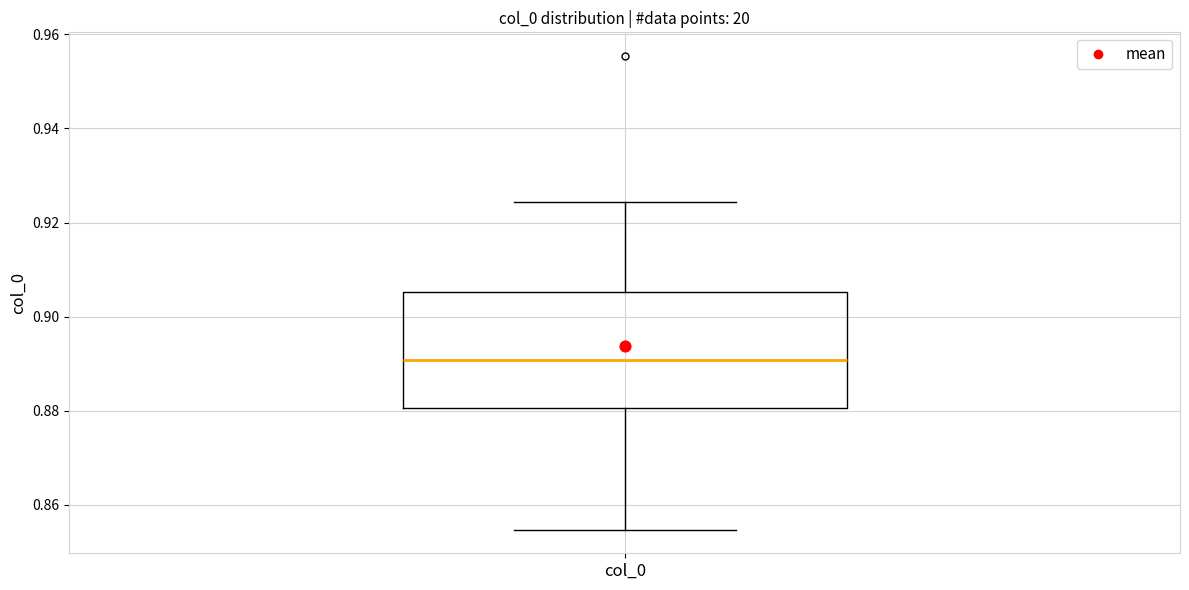

Read this box plot against the y-axis: the position of the median line, the range covered by the box, and the ends of both whiskers. The values are not printed on the chart, so give them approximately, as read against the axis.

median 0.890, box 0.880 to 0.906, whiskers 0.854 to 0.924